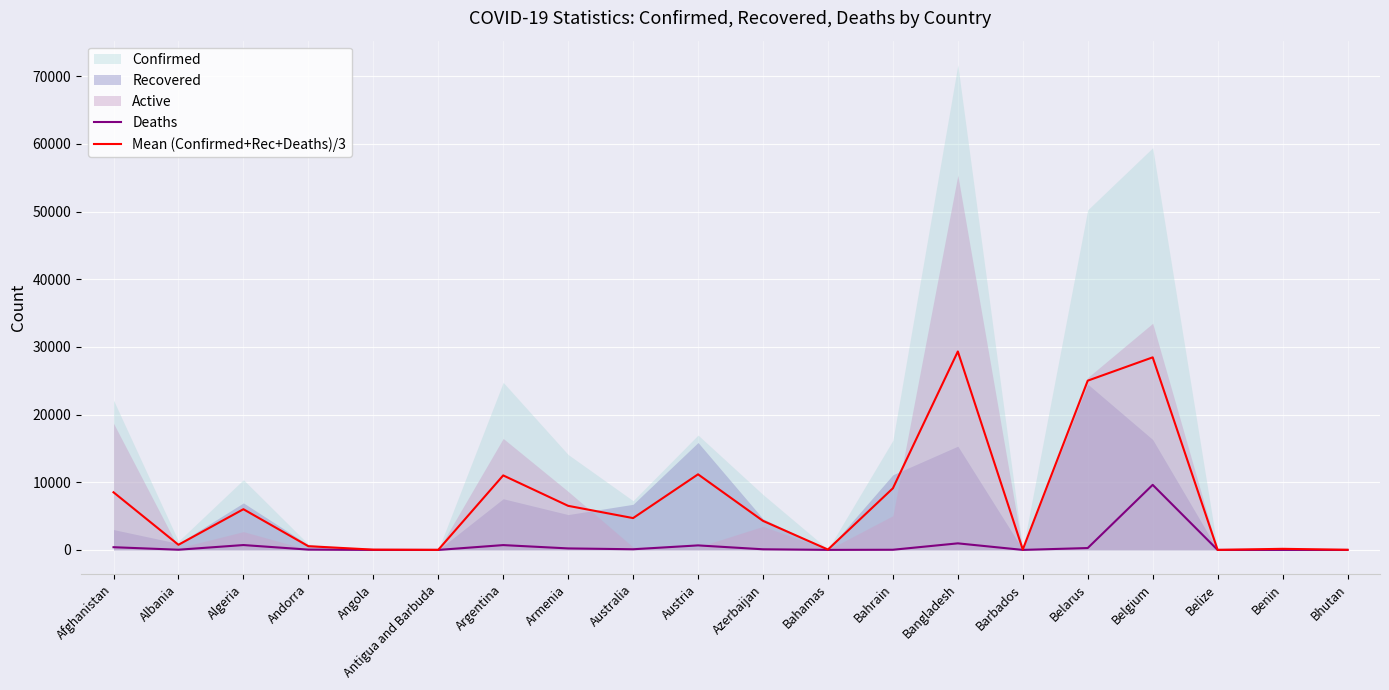

What is the label of the 15th point from the right?

Antigua and Barbuda